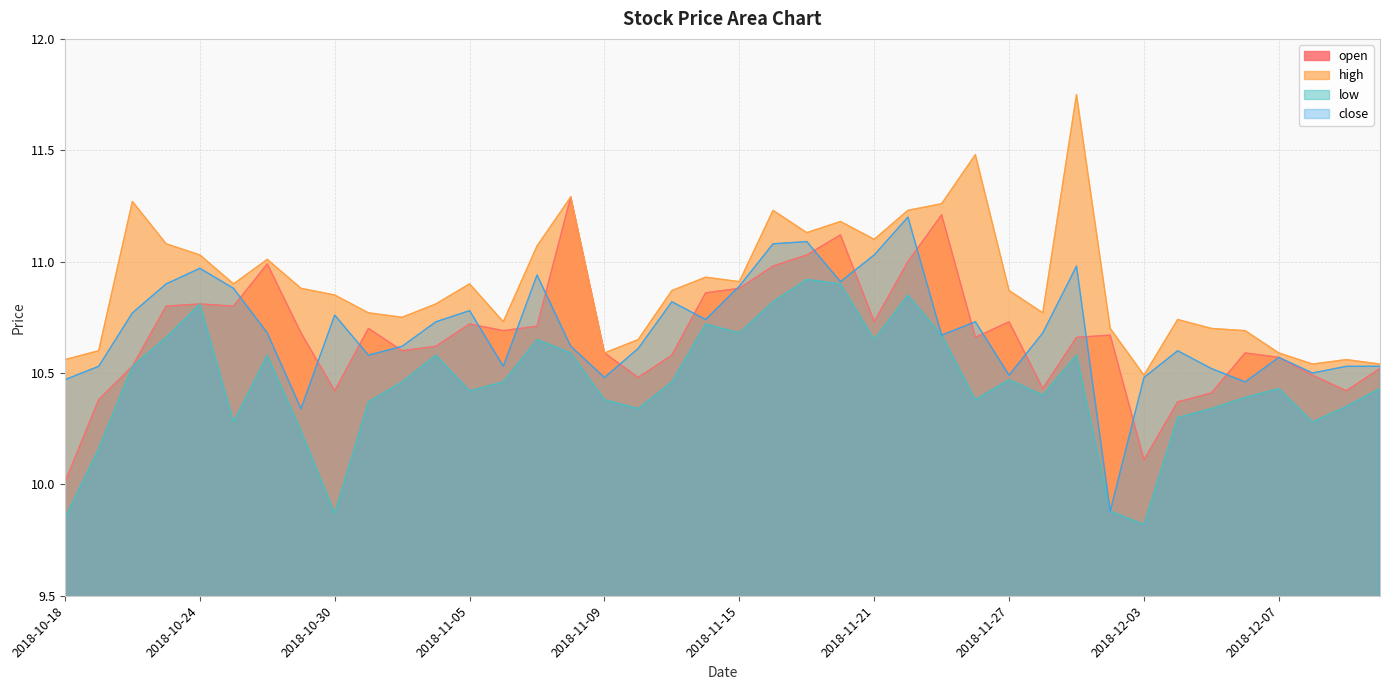

At which category does the chart reach its minimum across all series?

2018-12-03